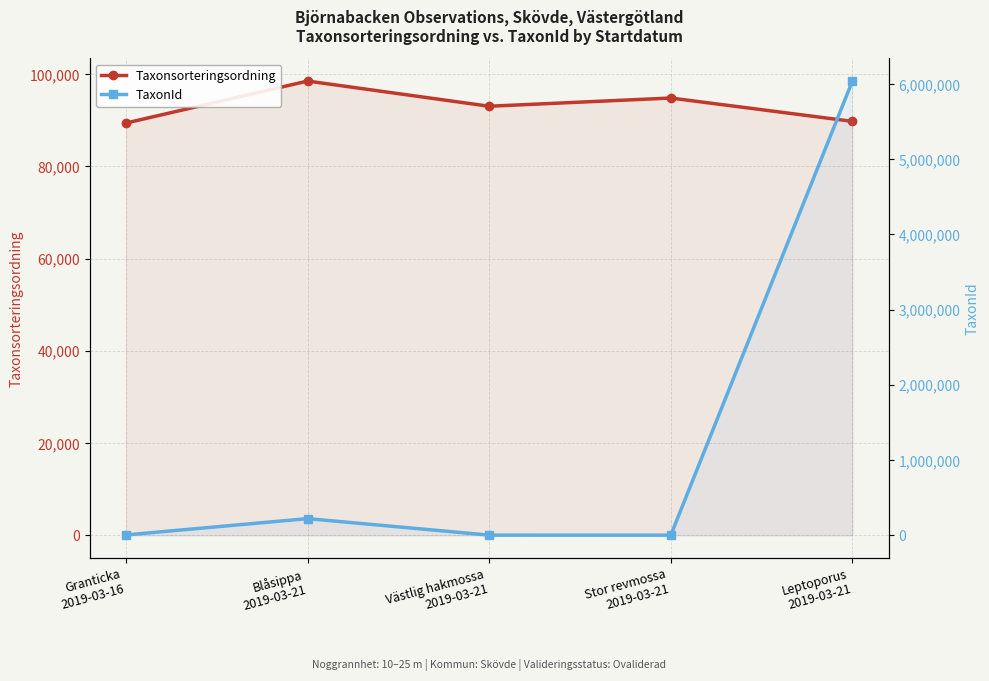

At which label does TaxonId first exceed 5432?

Blåsippa
2019-03-21